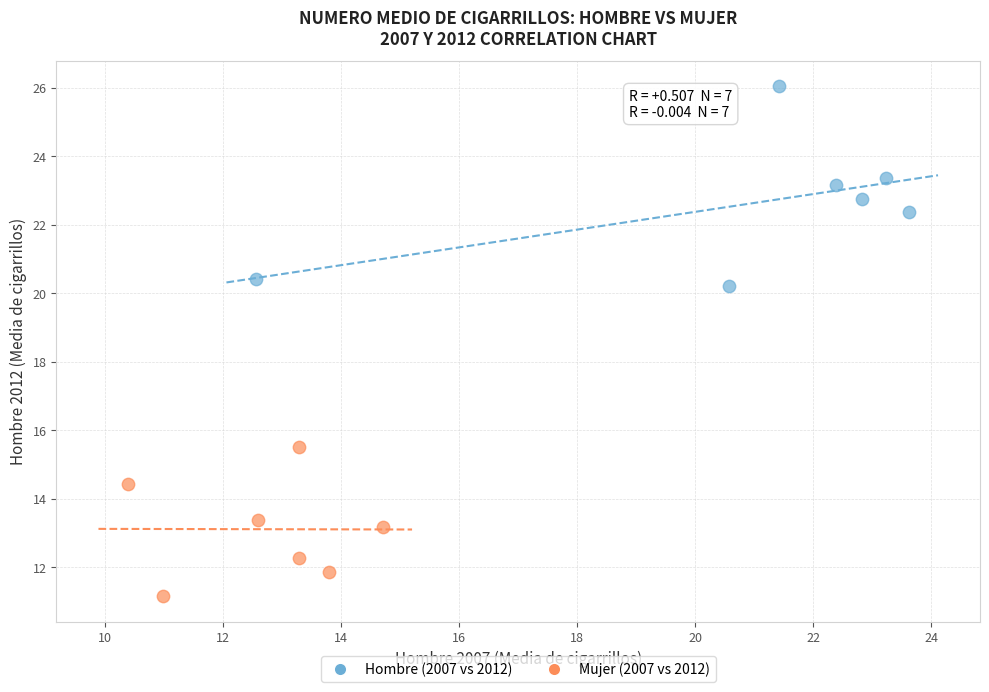

Which series has the largest Y range (max minus min)?

Hombre (2007 vs 2012)